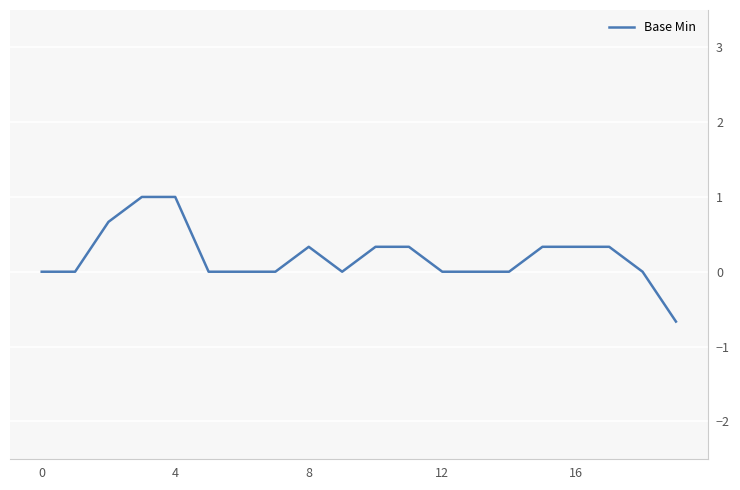

What is the minimum value shown in the chart?

-0.7